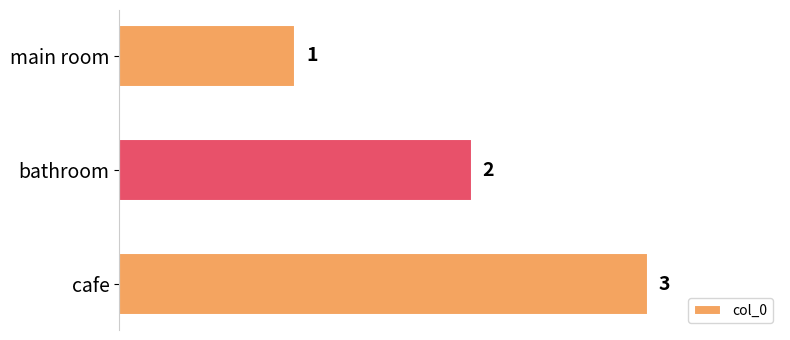

The value at bathroom is 4. True or false?

False